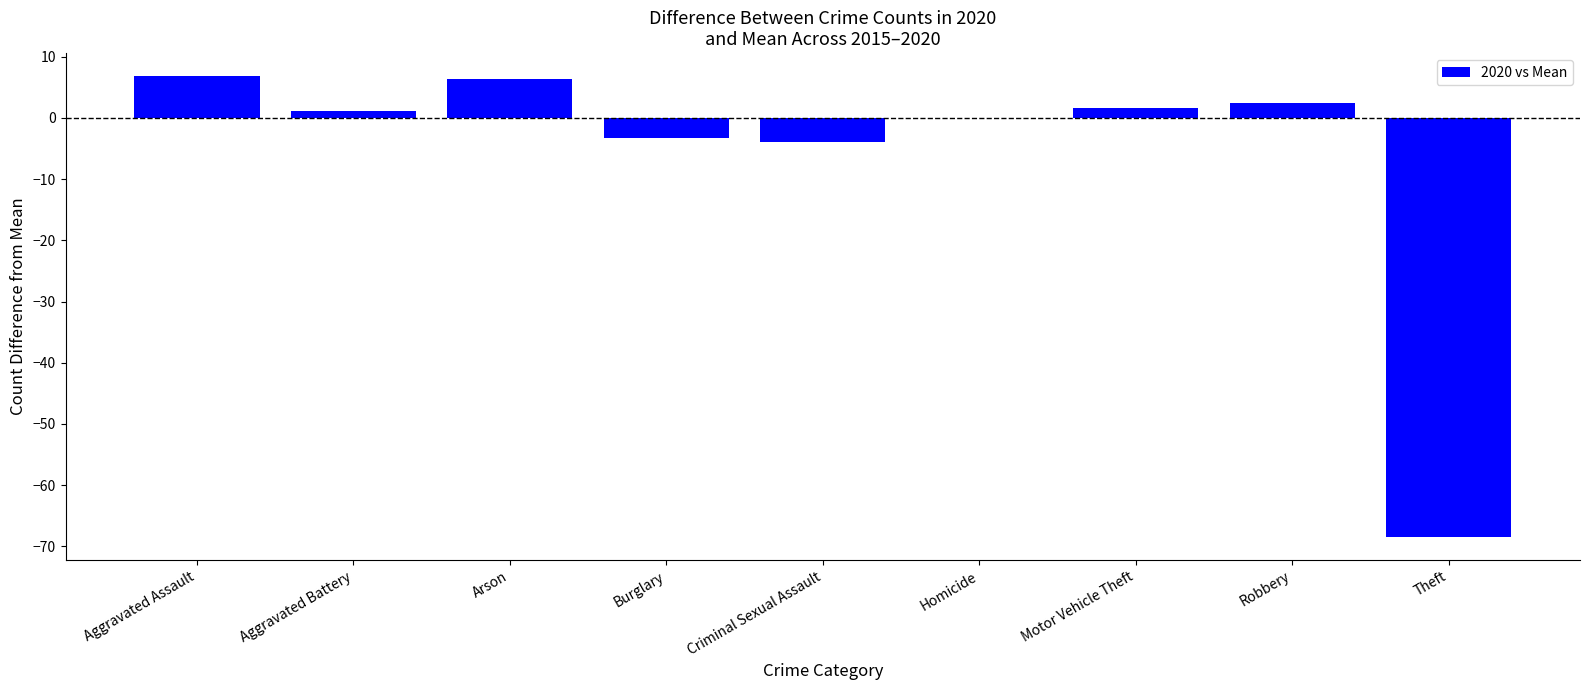

Approximately how many times larger is the value at Arson compared to Robbery?

2.5